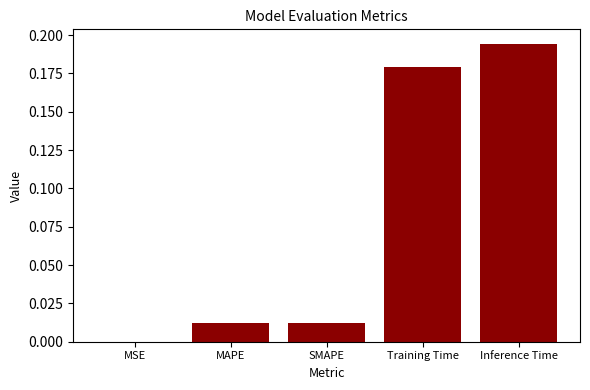

Count the number of data series in this chart.

1